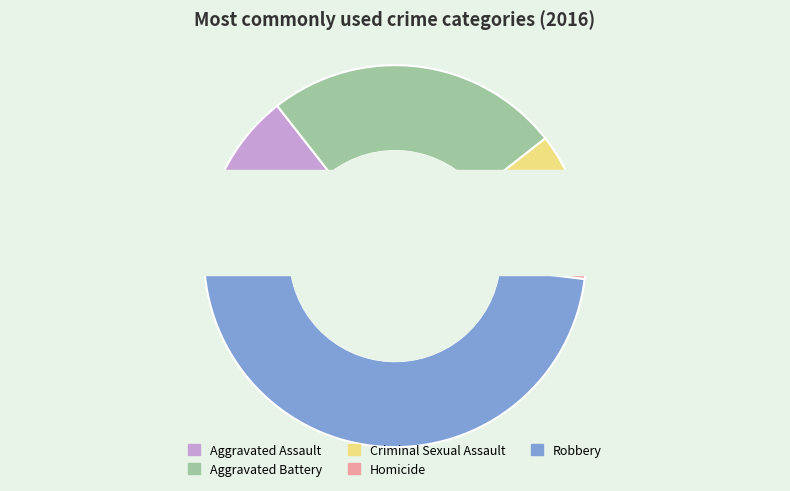

To the nearest percent, what percentage of the pie is Robbery?

48%